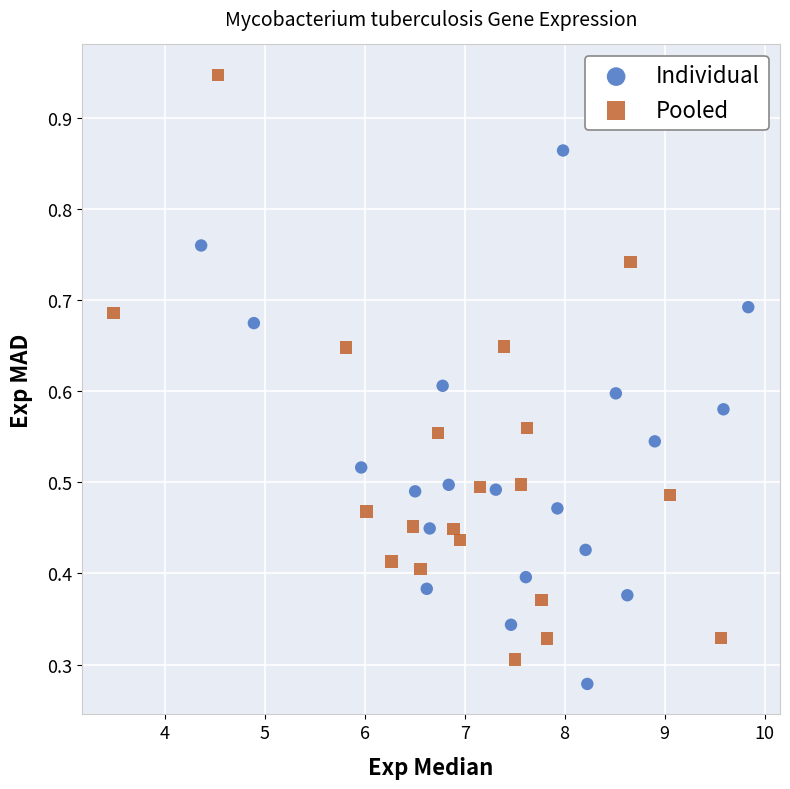

Which series reaches the maximum Y coordinate?

Pooled